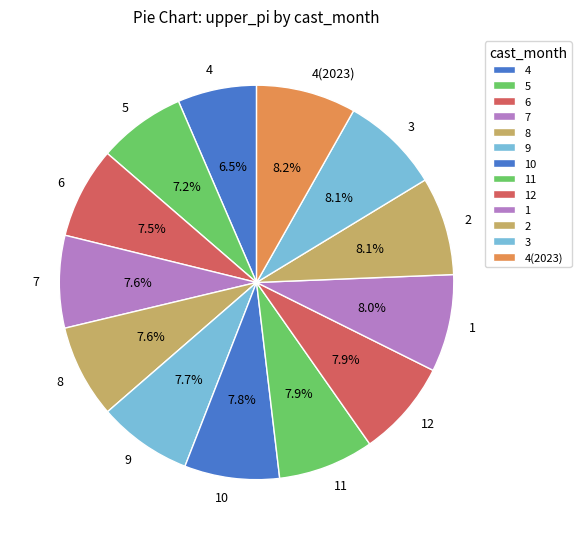

Is there a majority slice in this chart?

No